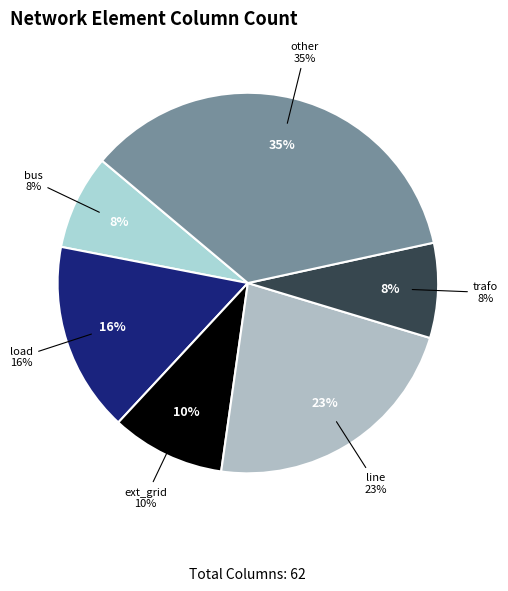

To the nearest percent, what percentage of the pie is load?

16%